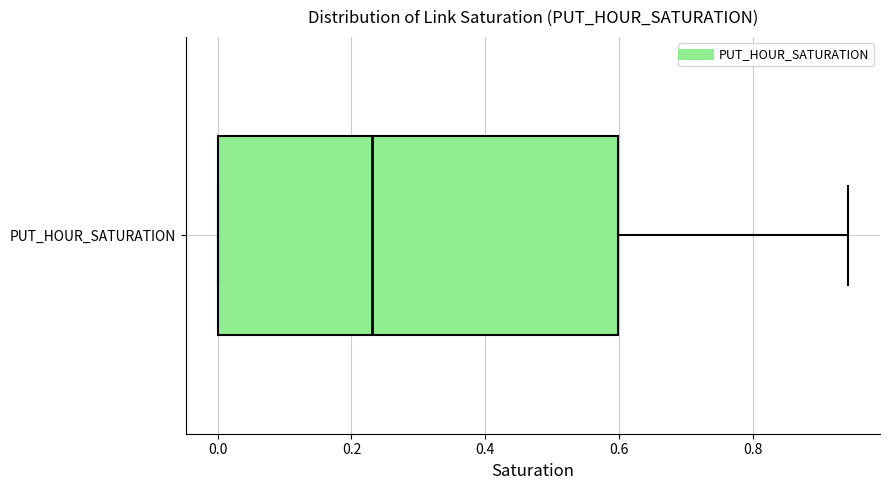

Where does the median line of the box for PUT_HOUR_SATURATION sit on the x-axis? The values are not printed on the chart, so give them approximately, as read against the axis.

0.24